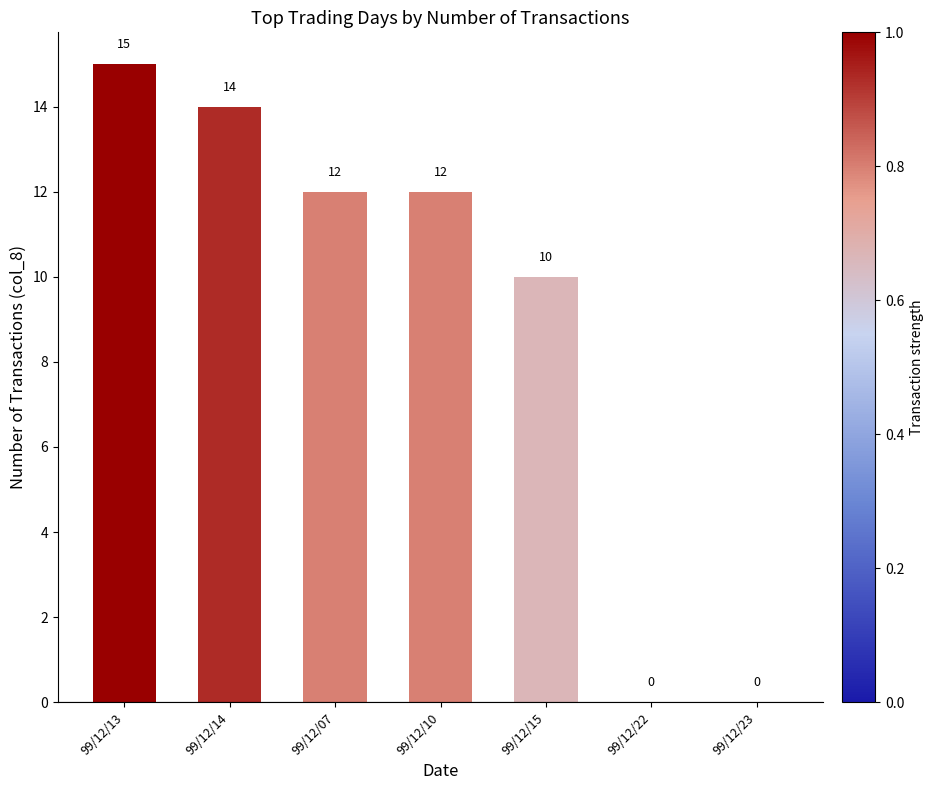

Count the number of categories in the chart.

7